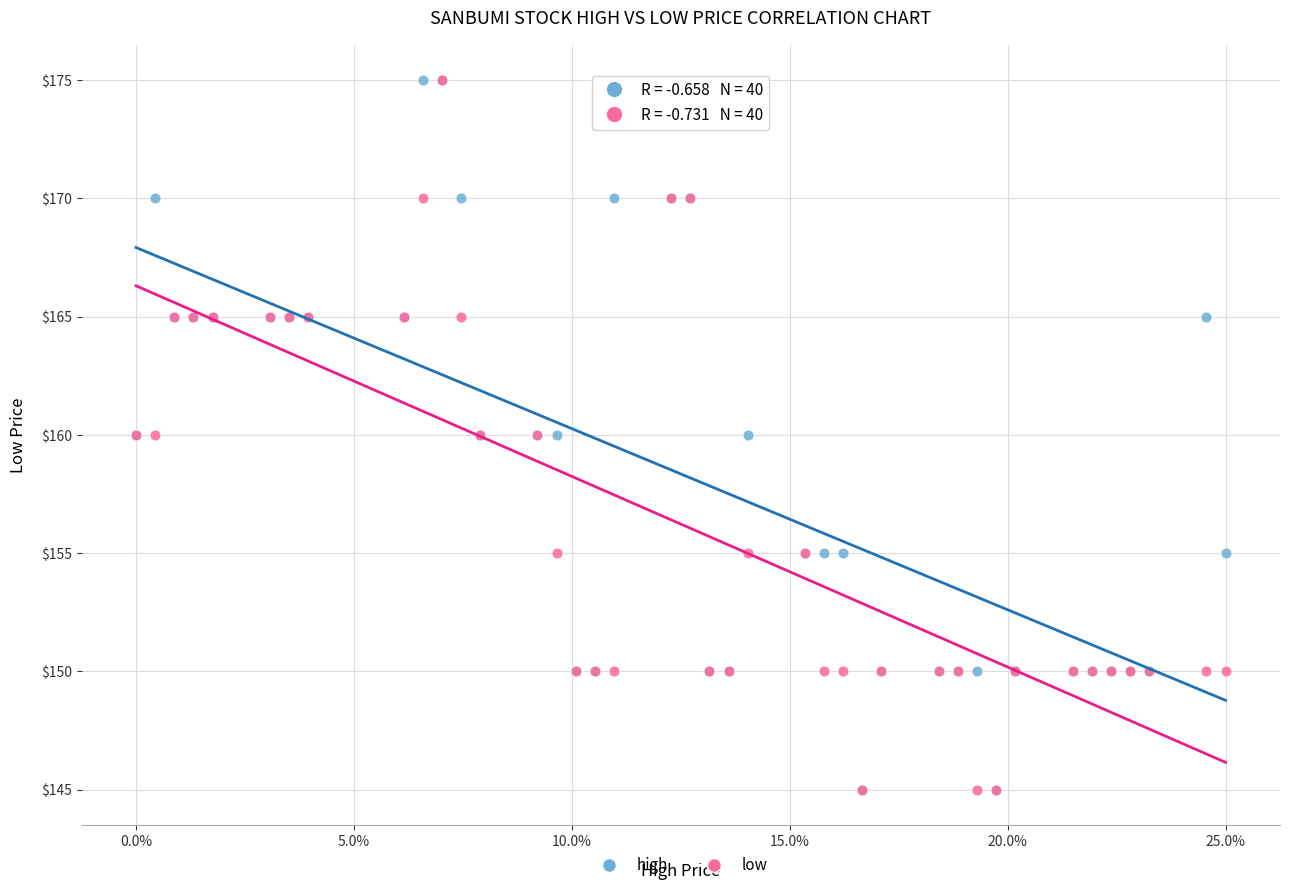

What are all the series names shown in the legend?

high, low